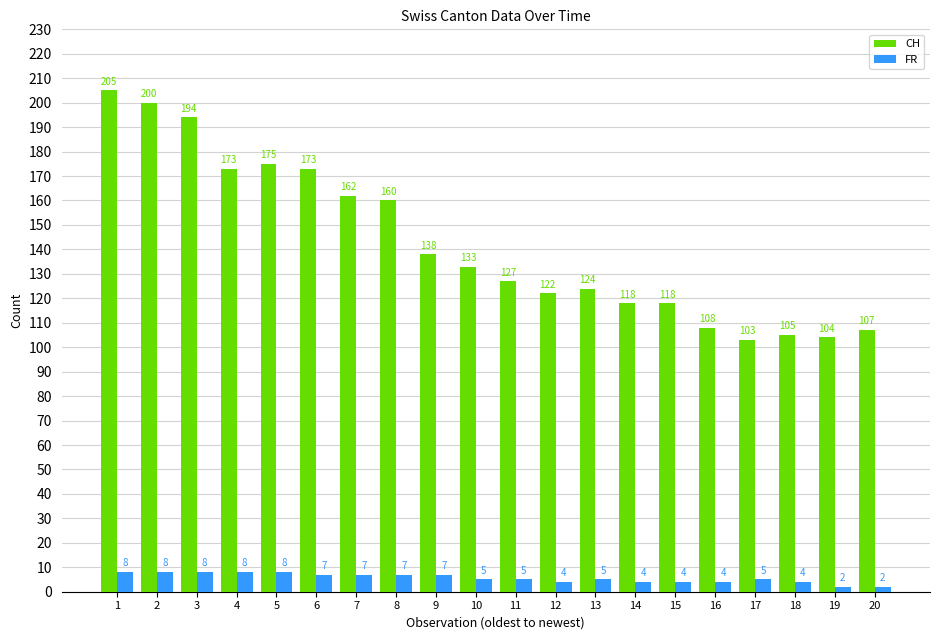

What is the average value of the CH series?

142